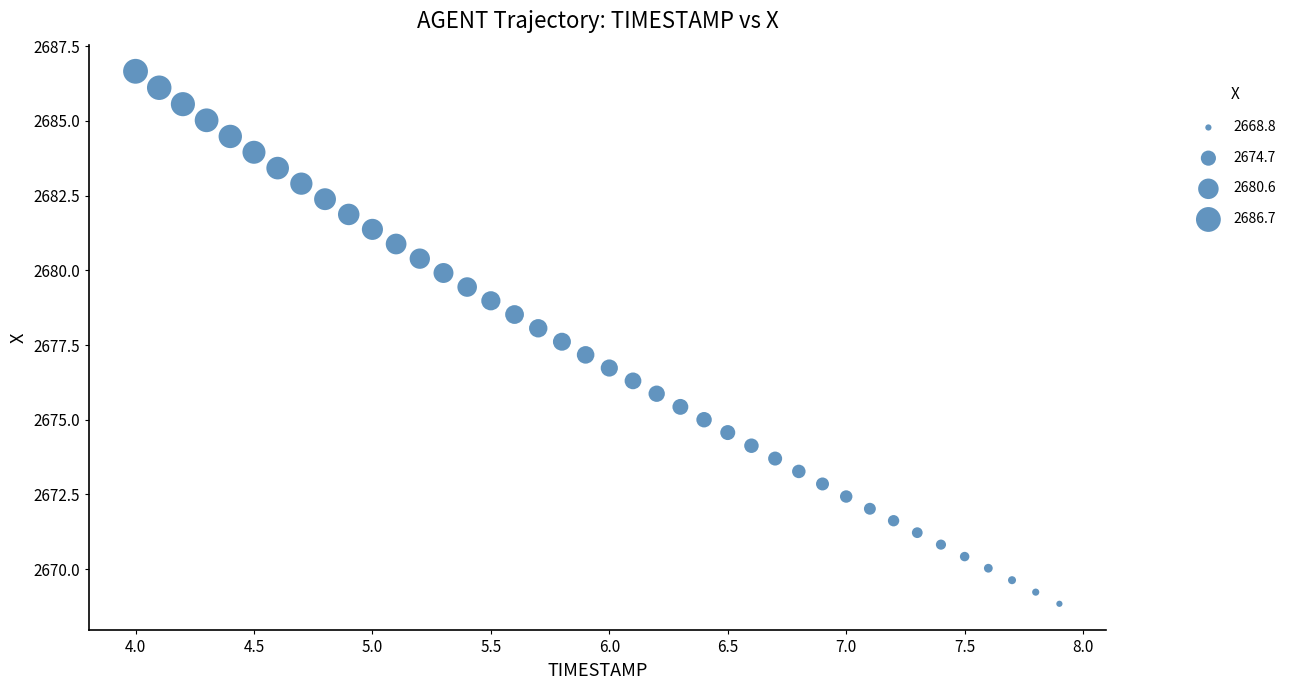

What is the range of X values (max minus min)?

3.9